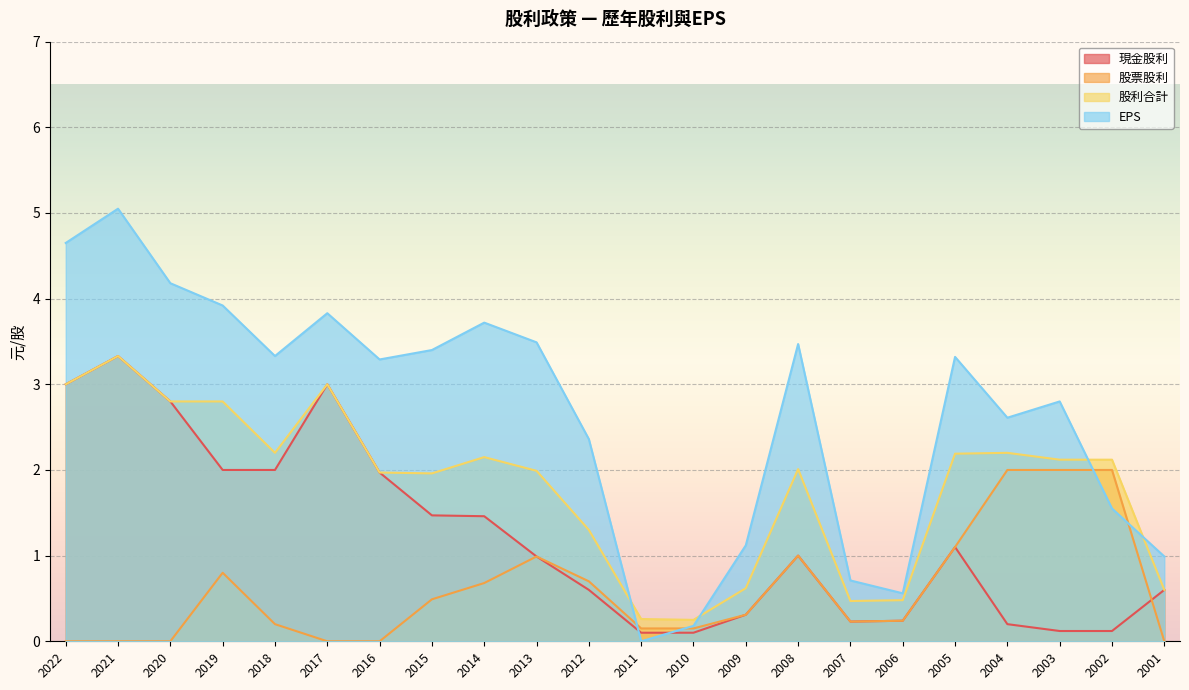

Is the value of EPS at 2010 greater than the value of 股利合計 at 2001?

No